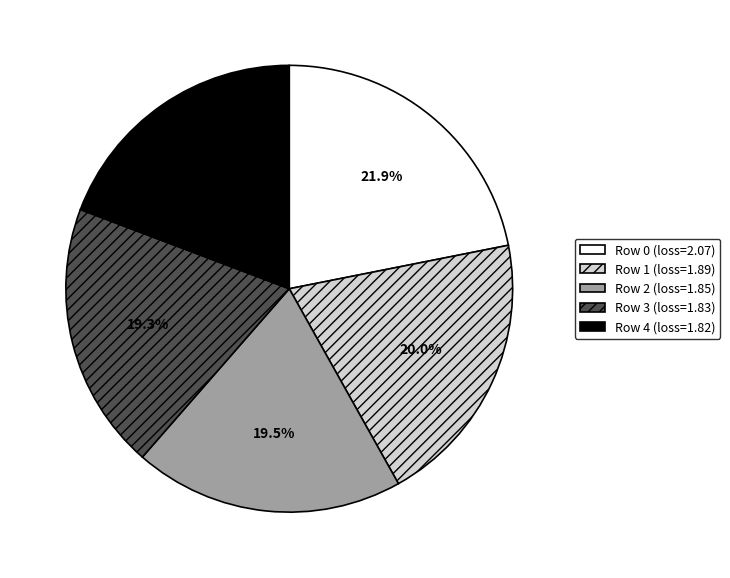

Is there a majority slice in this chart?

No